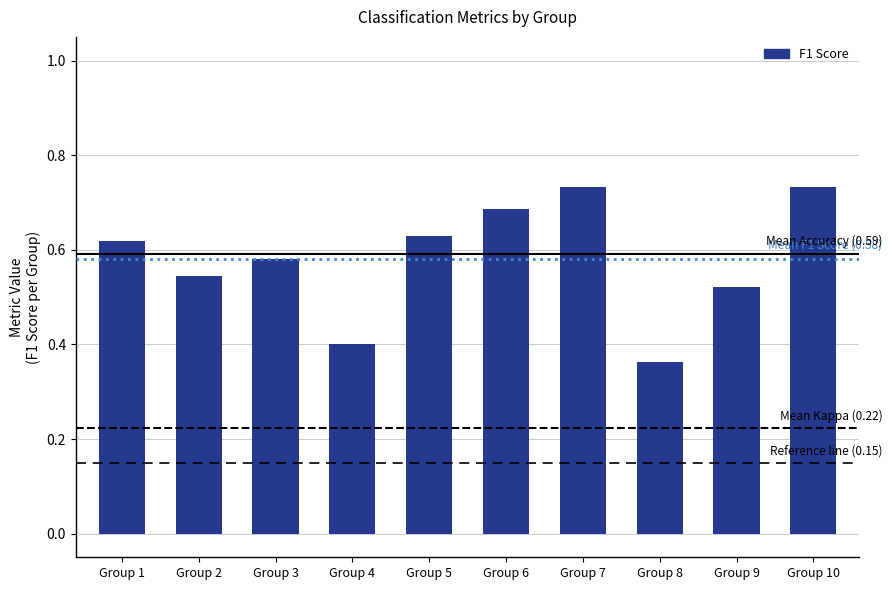

What is the change in value from Group 4 to Group 6?

+0.3